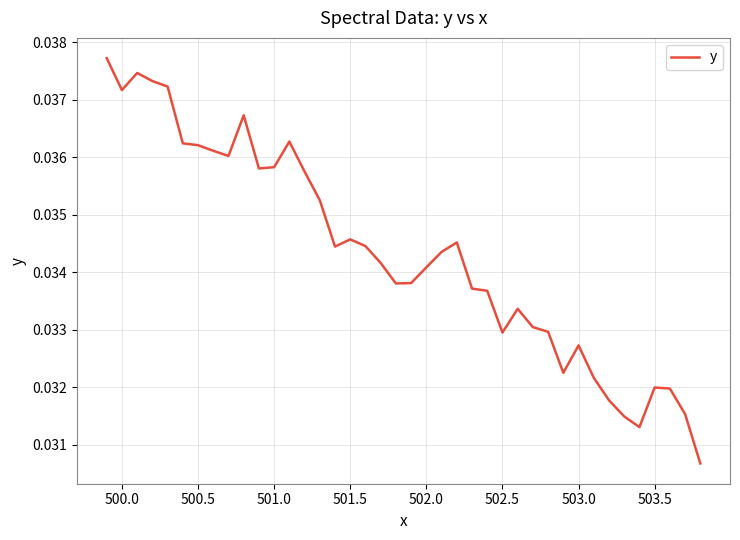

How many points are higher than both their immediate neighbors (excluding endpoints)?

8